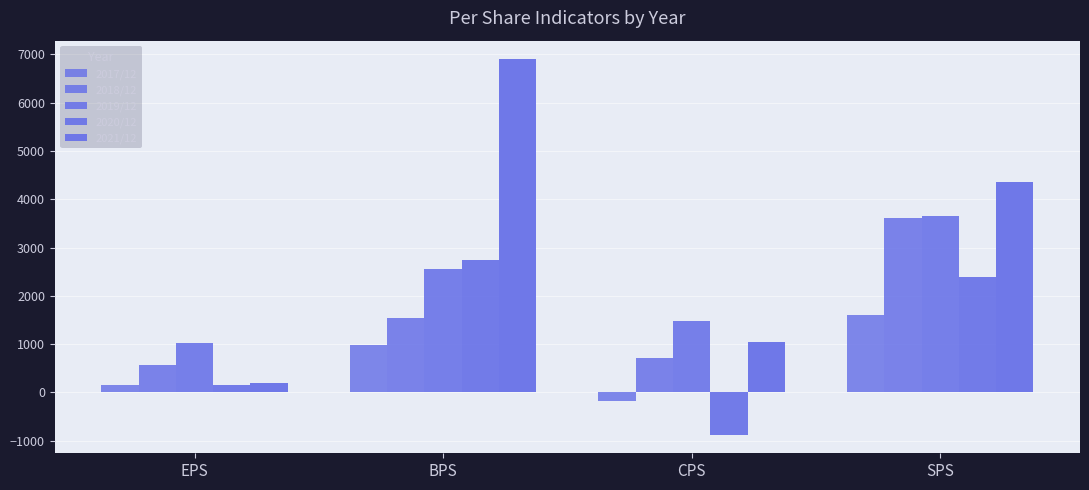

The value of 2020/12 at CPS is -311. True or false?

False